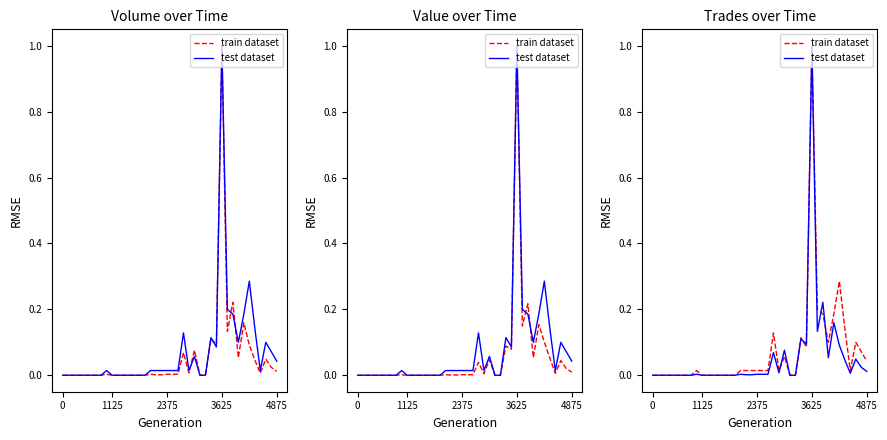

In test dataset, how many points are higher than both neighbors (excluding endpoints)?

9